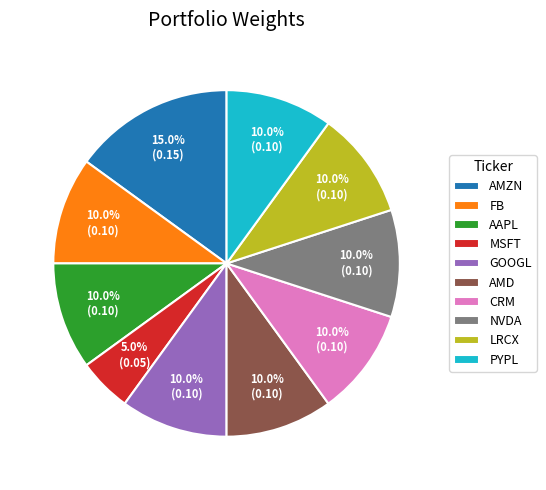

To the nearest percent, what is the difference between the largest and smallest slice percentages?

10%